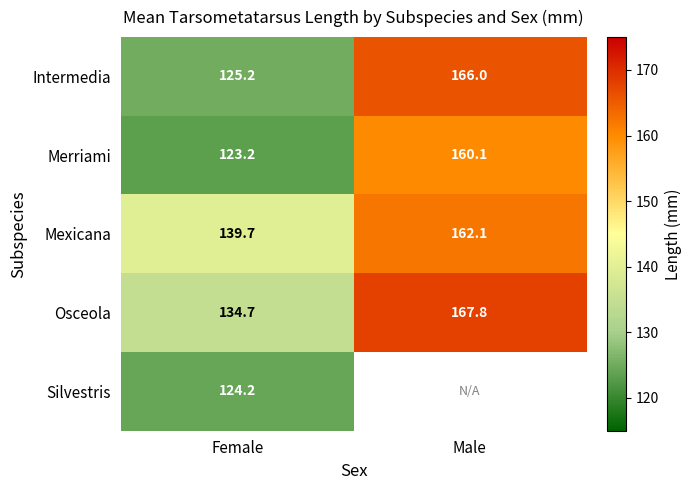

What is the average value of the Merriami series?

141.7